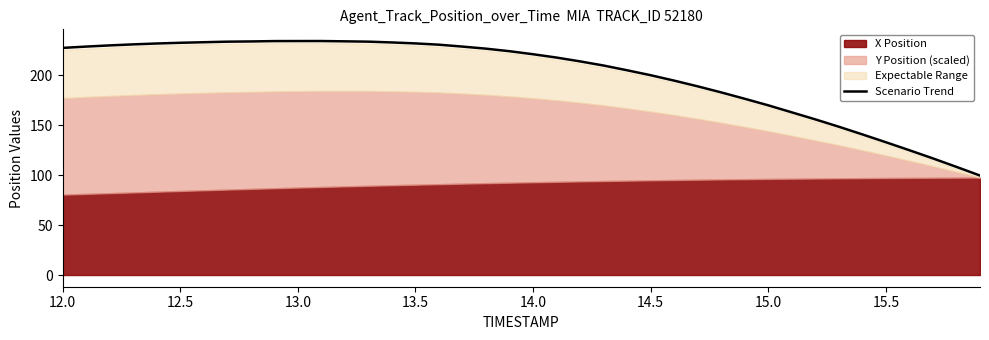

True or false: Scenario Trend has a value of 234.2 at 13.0.

True